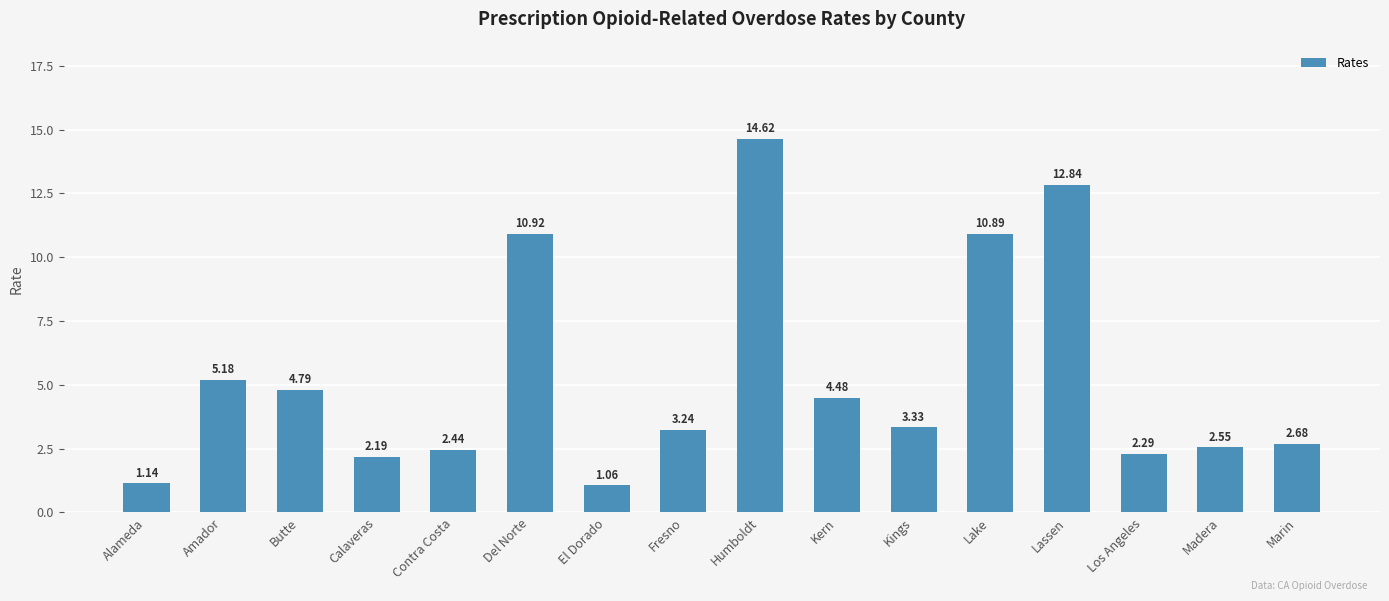

Rank the categories by value from lowest to highest.

El Dorado, Alameda, Calaveras, Los Angeles, Contra Costa, Madera, Marin, Fresno, Kings, Kern, Butte, Amador, Lake, Del Norte, Lassen, Humboldt